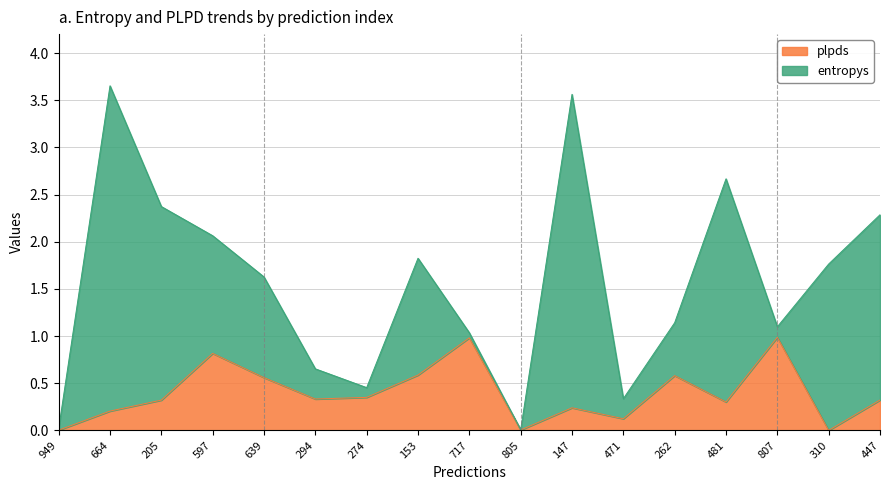

What is the maximum value for plpds?

1.0